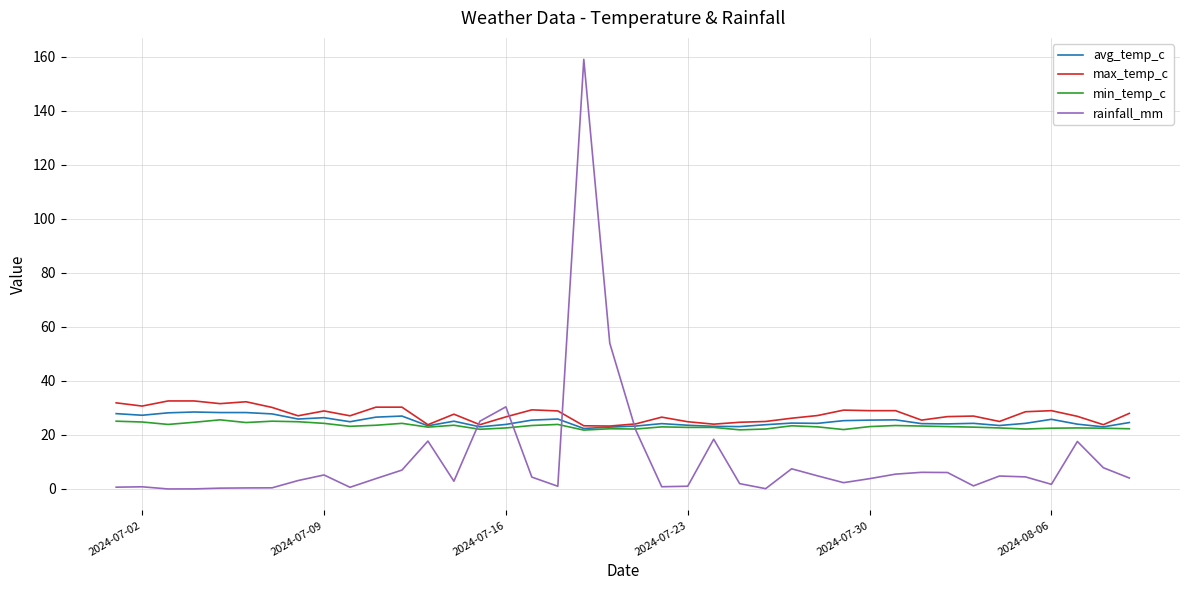

What is the maximum value for max_temp_c?

32.6